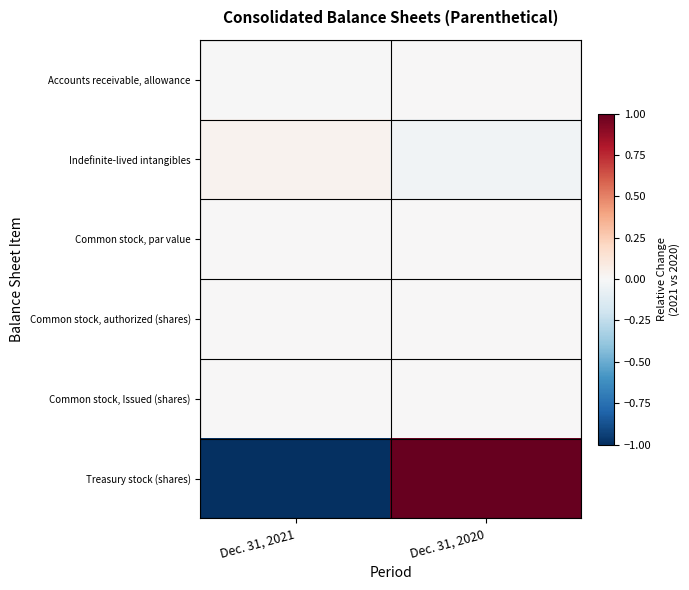

At which category is the sum across all series the highest?

Dec. 31, 2020